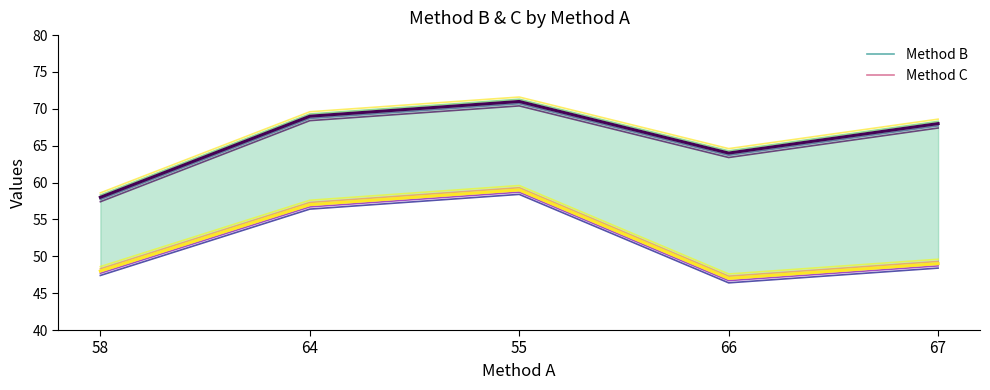

True or false: Method B and Method C cross at least once.

False